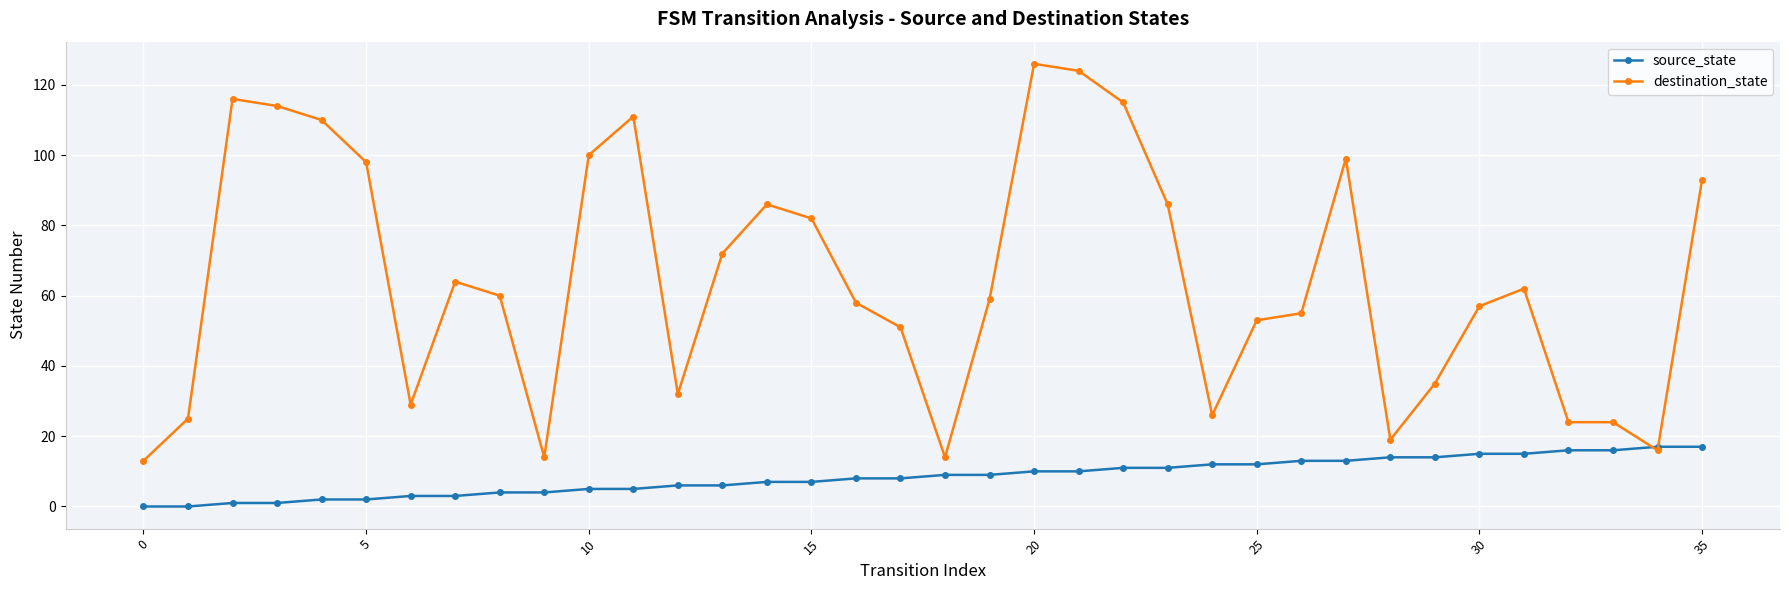

How many series are shown in this chart?

2